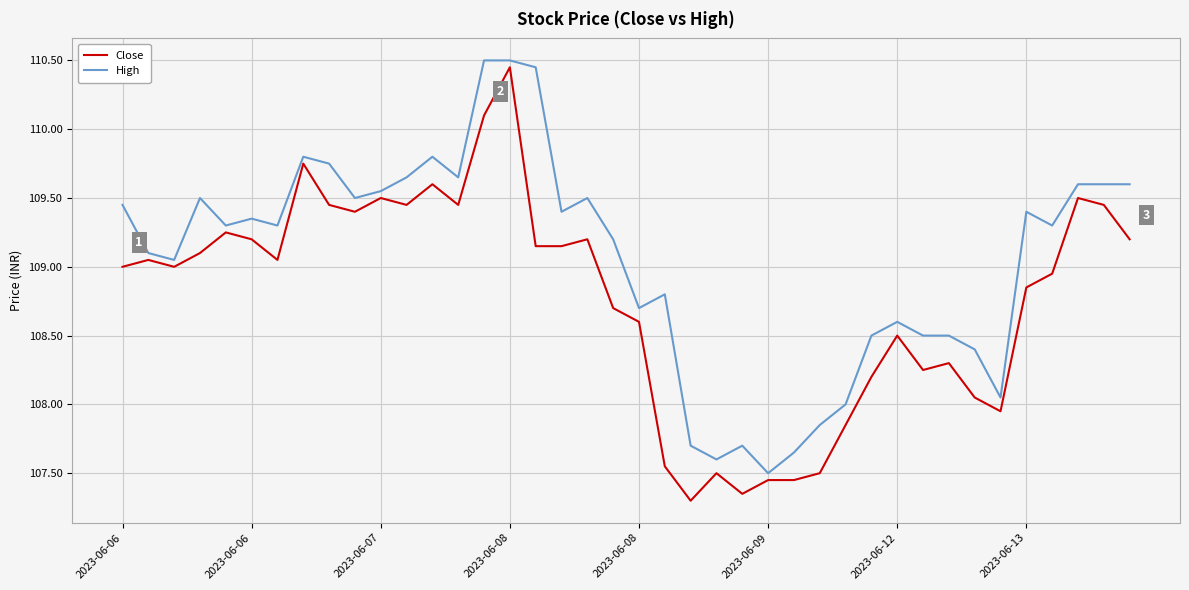

Which series has the widest spread of values?

Close